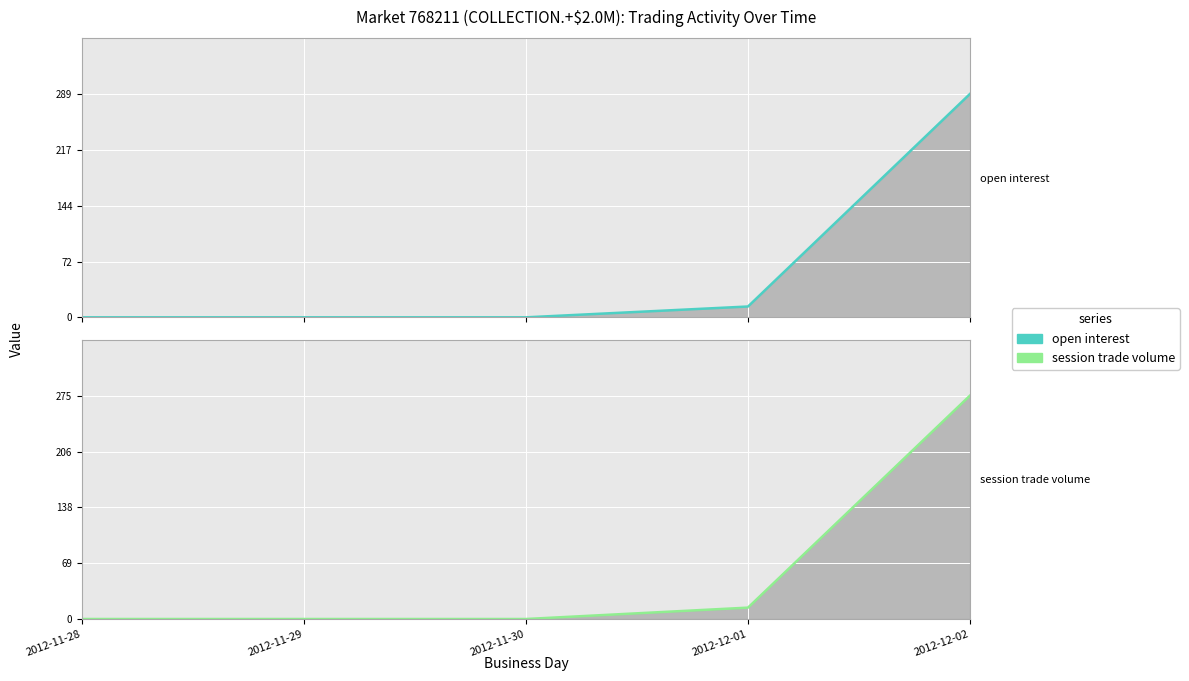

True or false: session trade volume and open interest intersect in this chart.

False